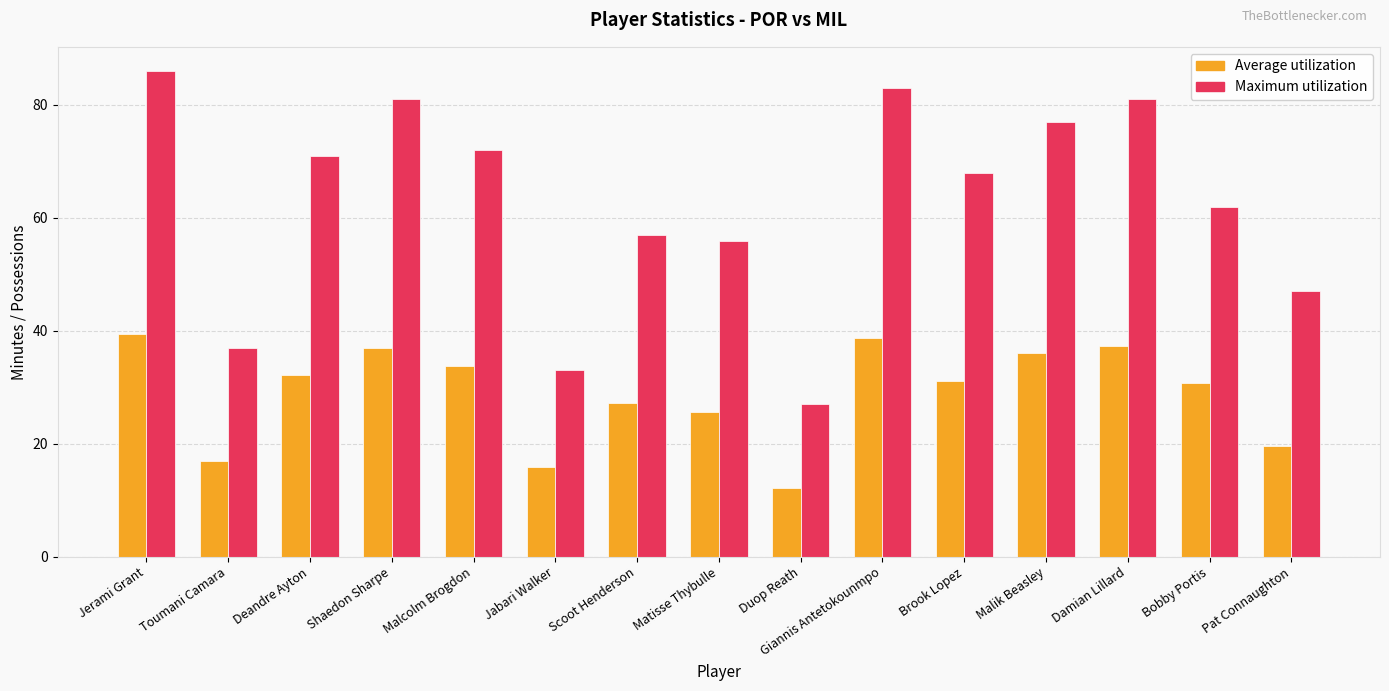

How many groups of bars are there?

15